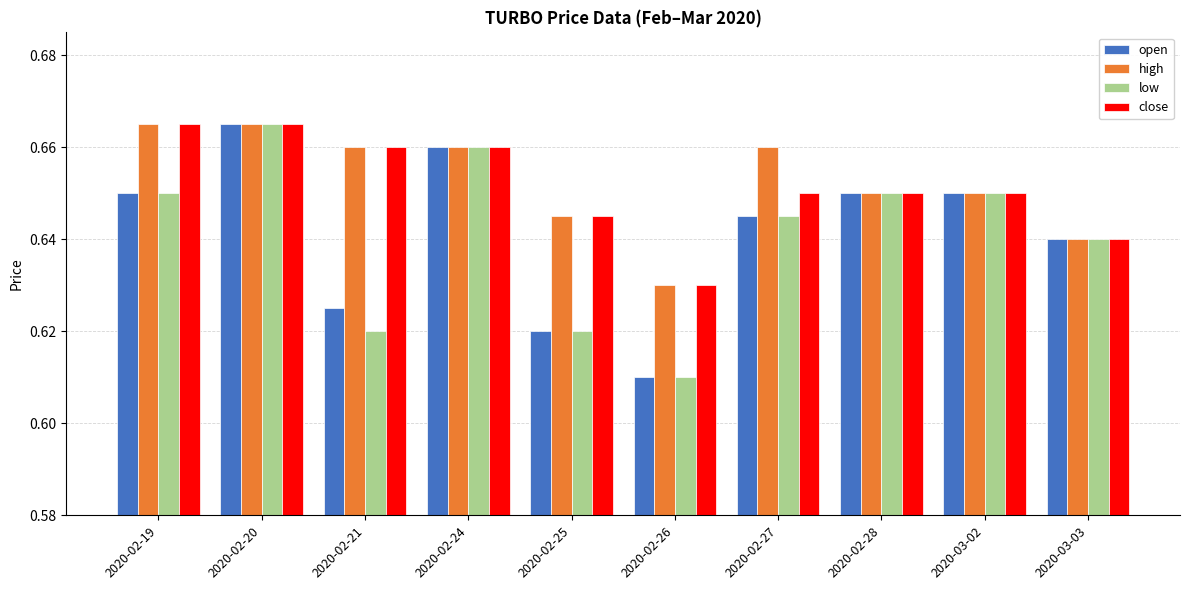

The open series shows 0.9 at 2020-02-25. True or false?

False